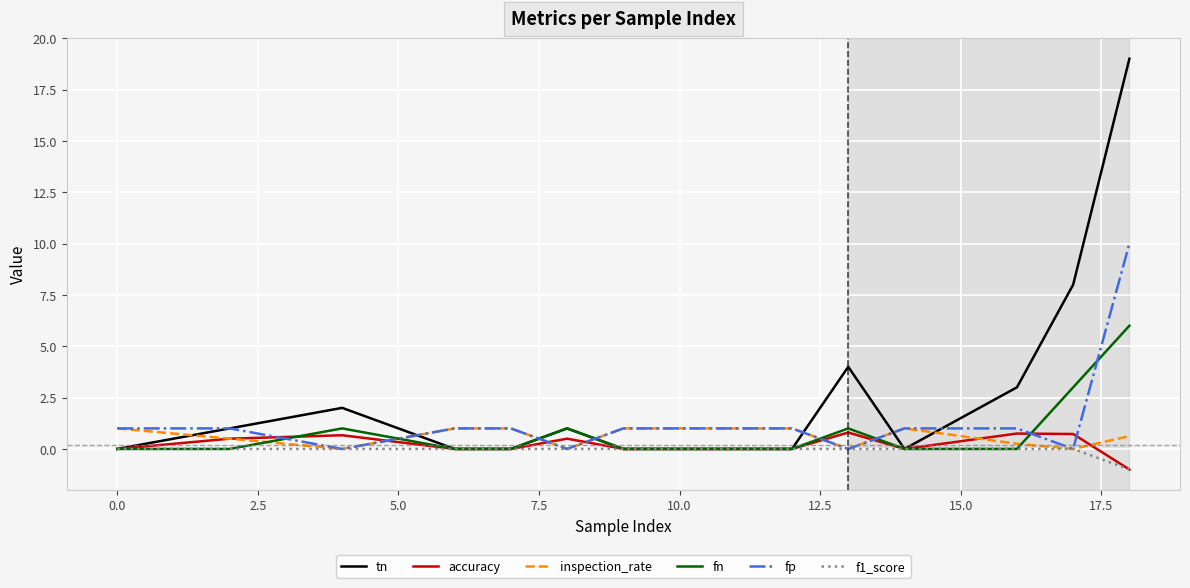

What is the highest value of the fn series?

6.0